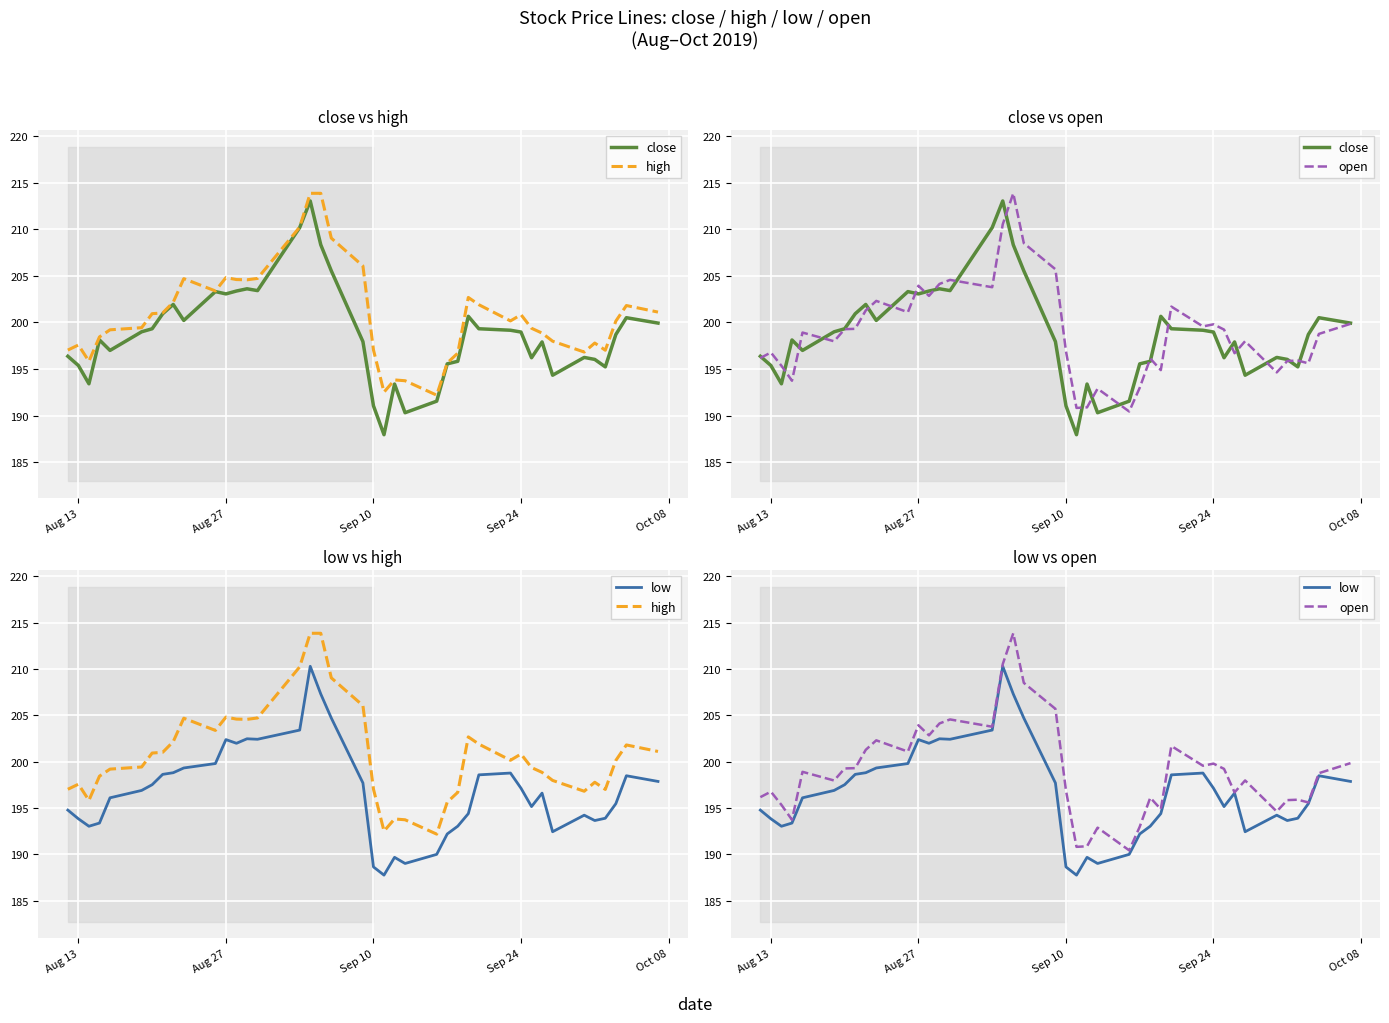

Rank the series by their maximum value, from lowest to highest.

low, close, high, open